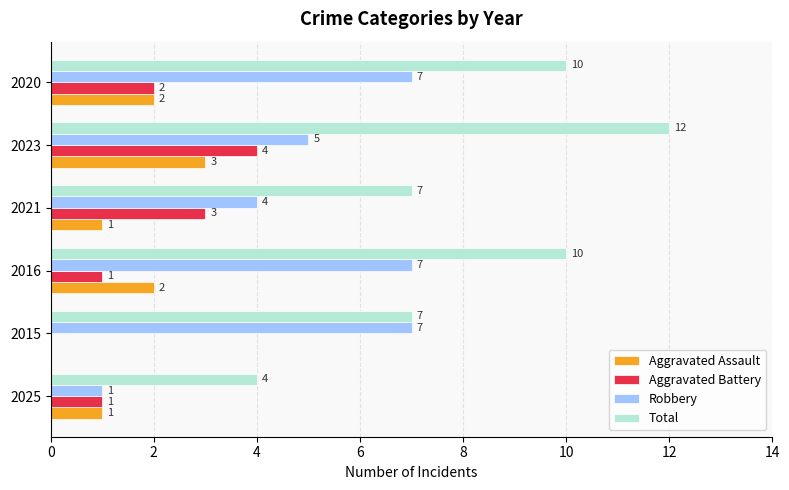

How many data points does each series have?

6